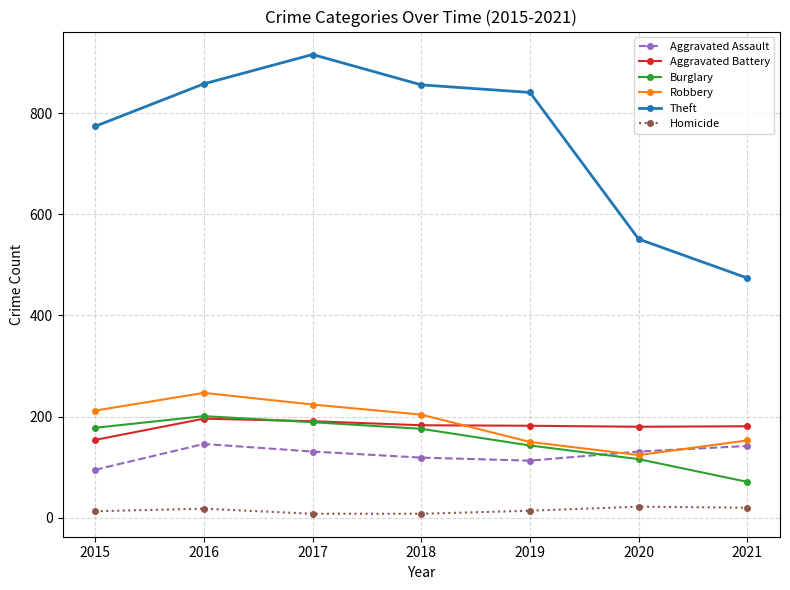

Which category has the highest value across all series?

2017